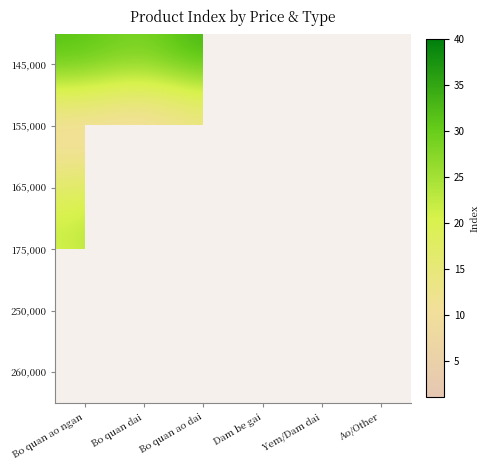

The value of 155,000 at Dam be gai is 10.8. True or false?

False